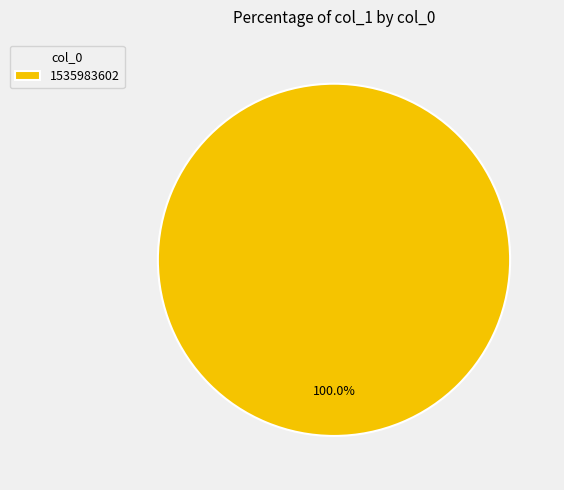

Count the number of slices in the pie.

1